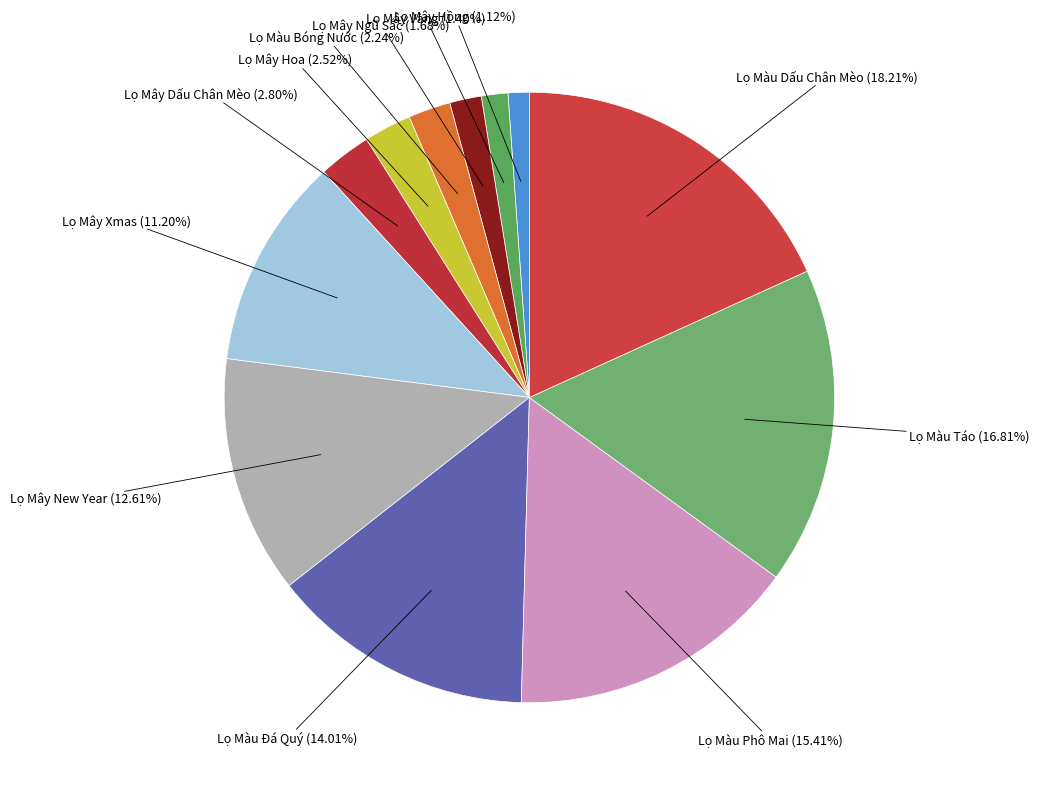

What is the smallest slice in the pie chart?

Lọ Mây Trắng